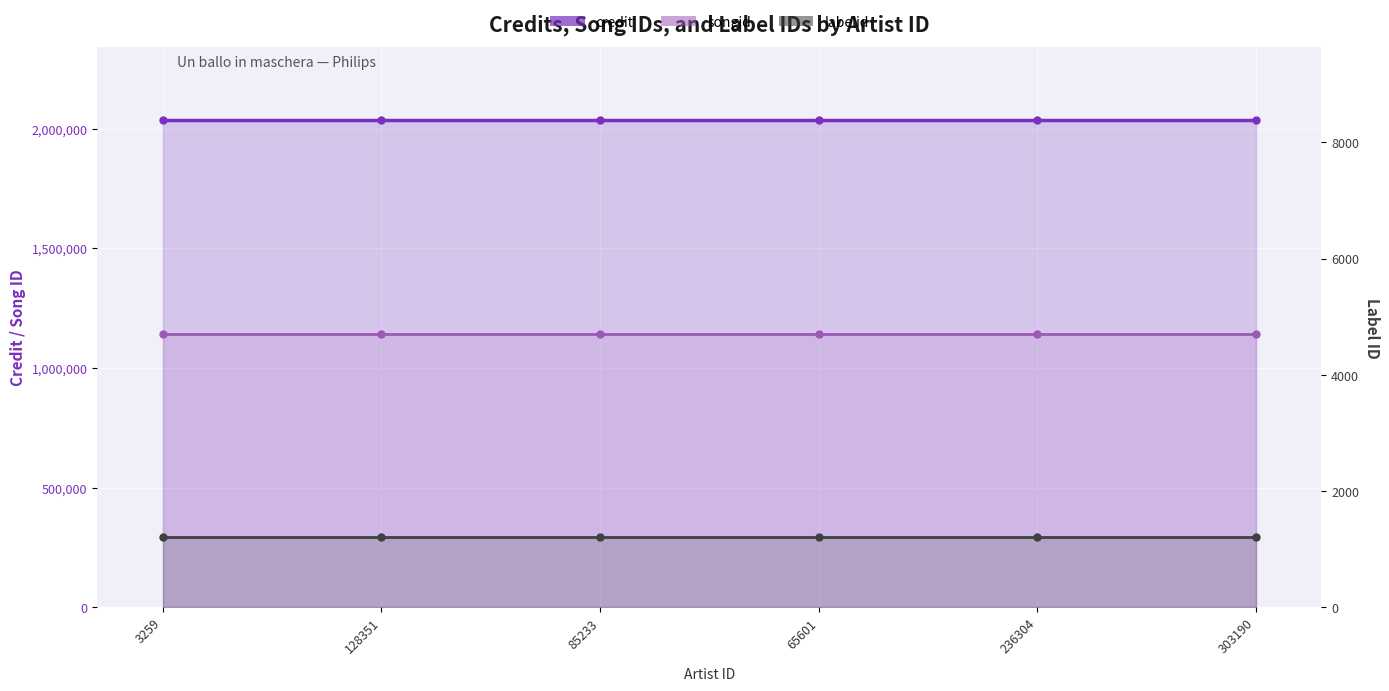

What is the label of the 1st point from the right?

303190